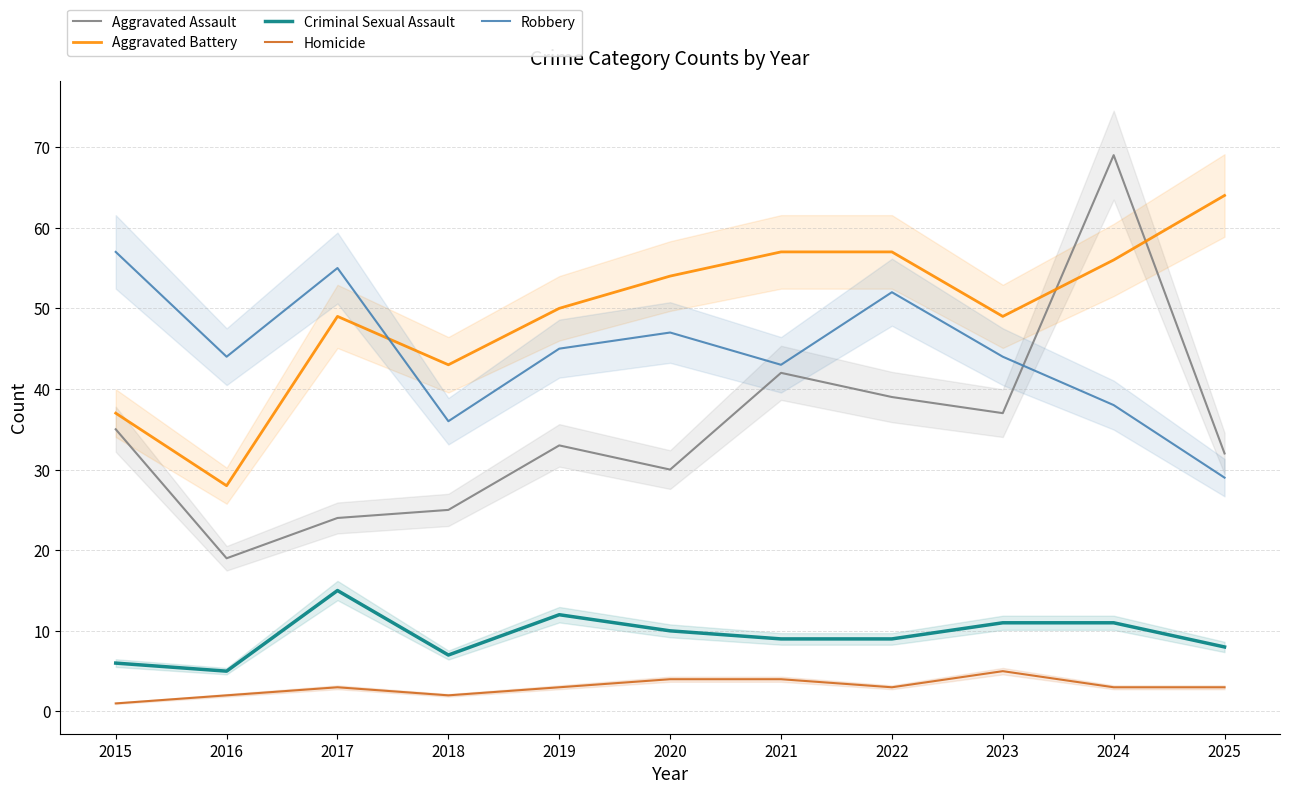

Does the chart display data point markers on the line(s)?

No